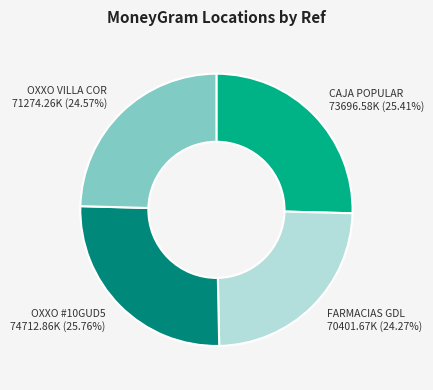

How many slices are in this pie chart?

4